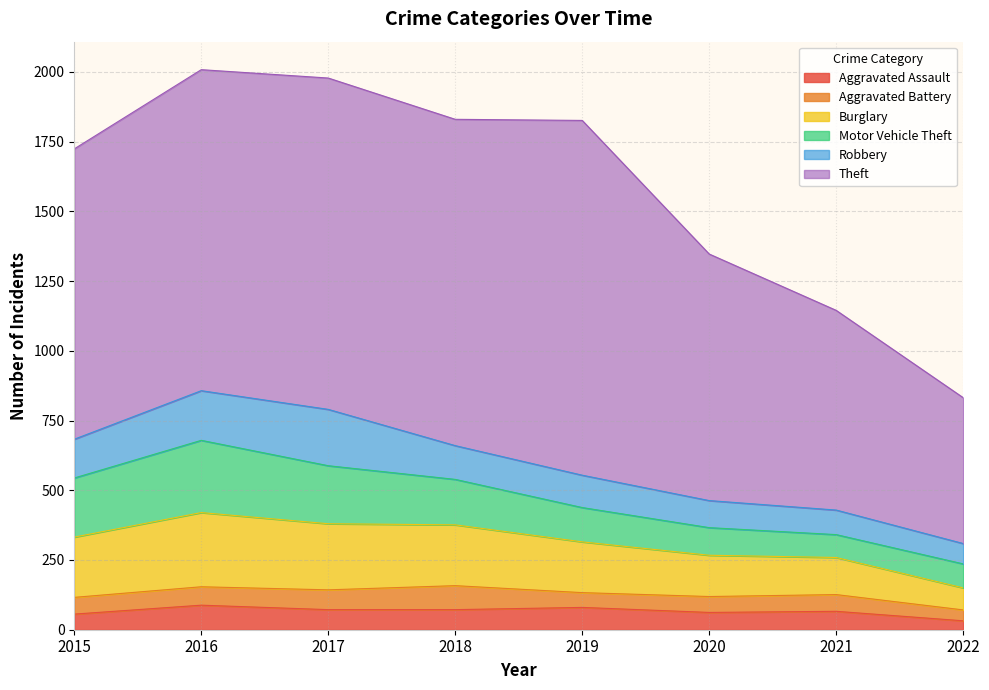

Rank the series by their maximum value, from highest to lowest.

Theft, Burglary, Motor Vehicle Theft, Robbery, Aggravated Assault, Aggravated Battery